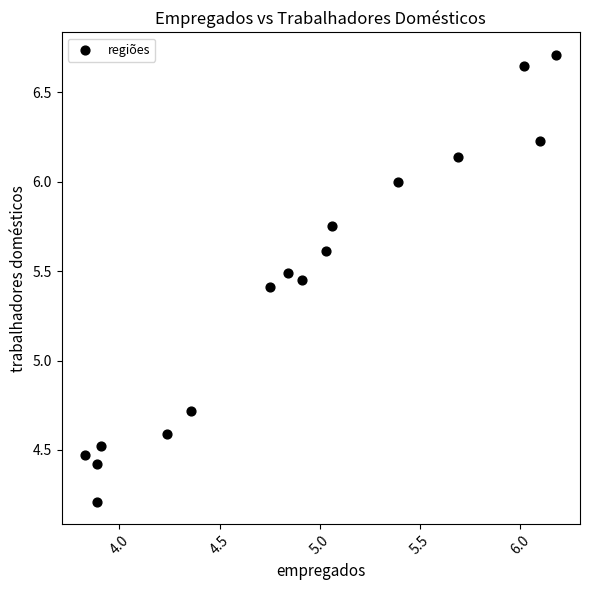

What Y value in the scatter plot is closest to 5?

4.7